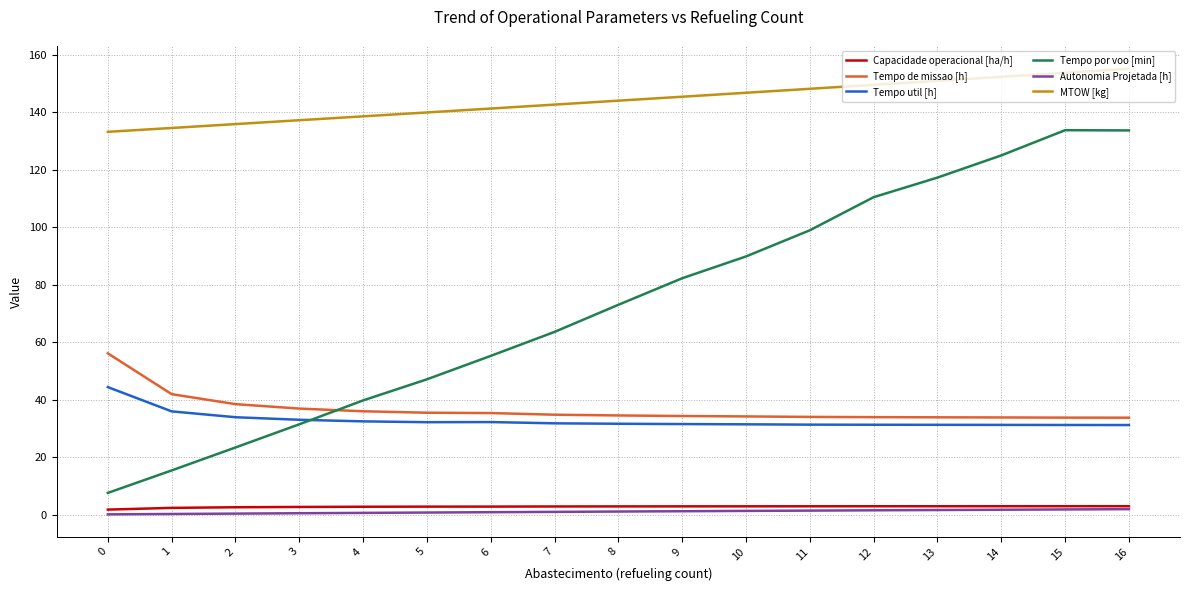

At which category does Tempo por voo [min] reach its first local peak?

15